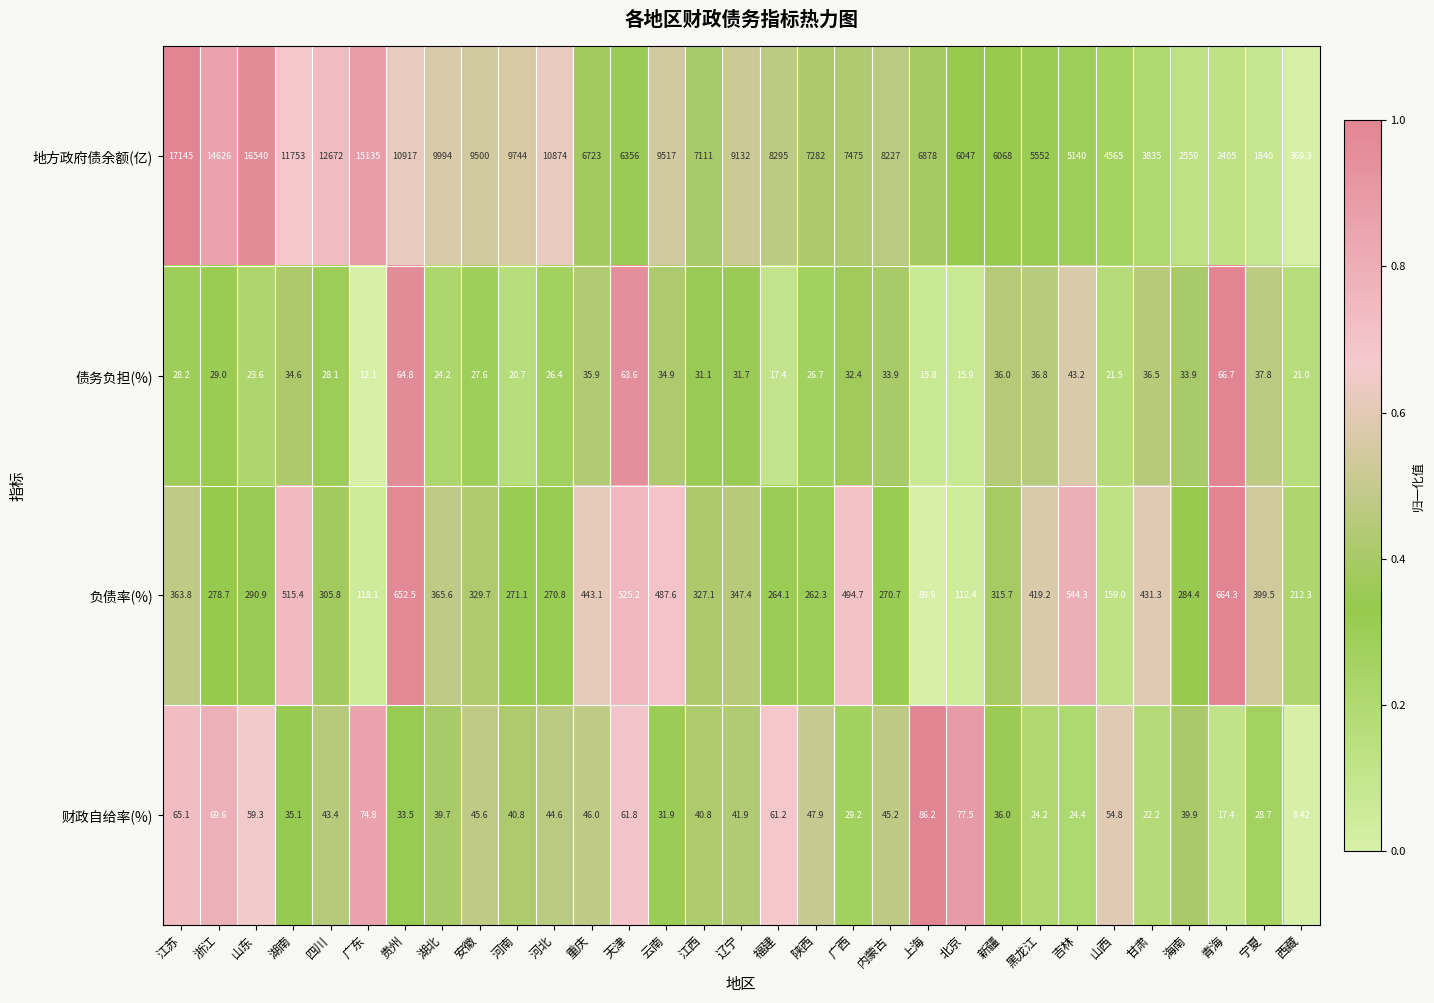

At which label does 地方政府债余额(亿) first exceed 7475?

江苏